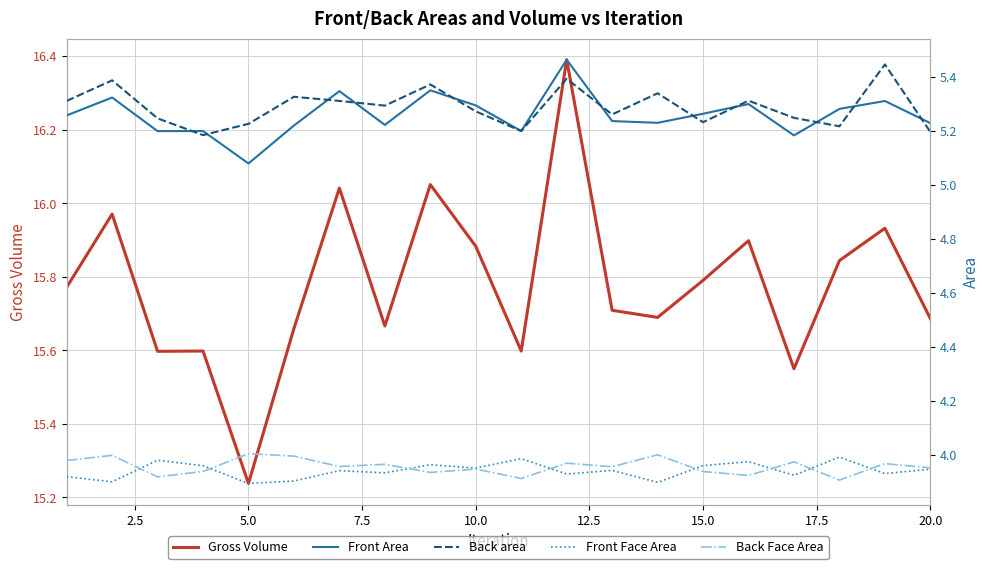

True or false: Gross Volume has a value of 9.9 at 10.0.

False